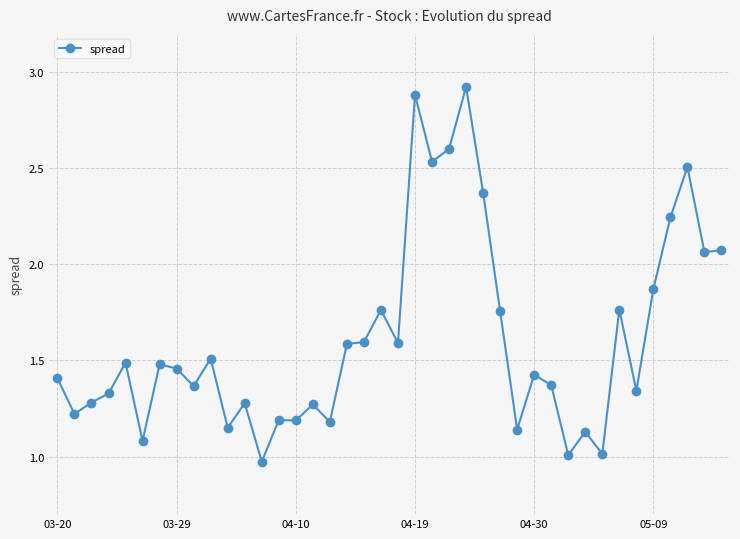

What is the value of the 25th point from the left?

2.9